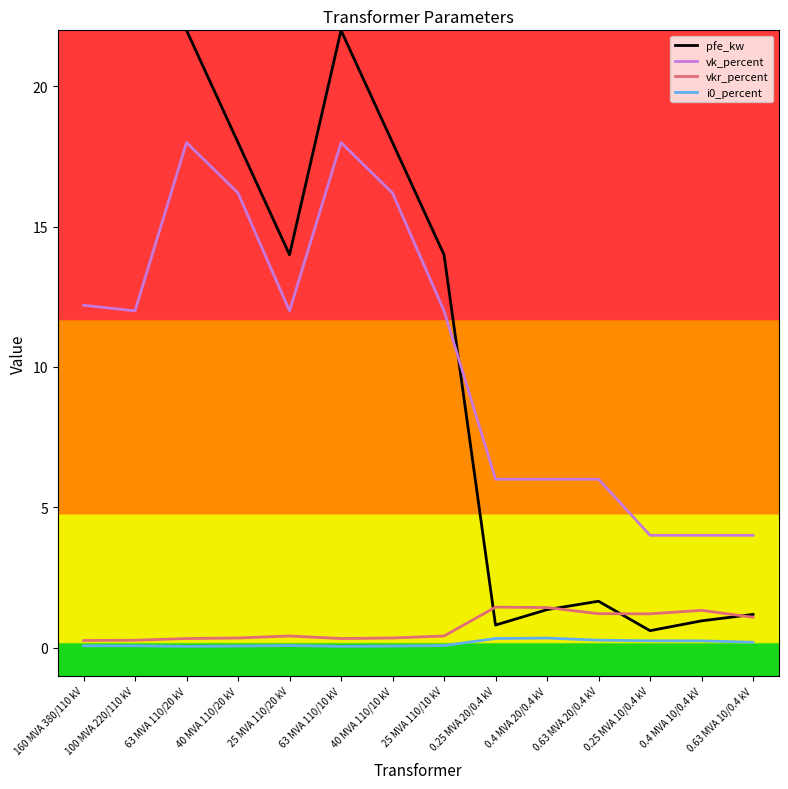

What is the maximum value shown in the chart?

60.0